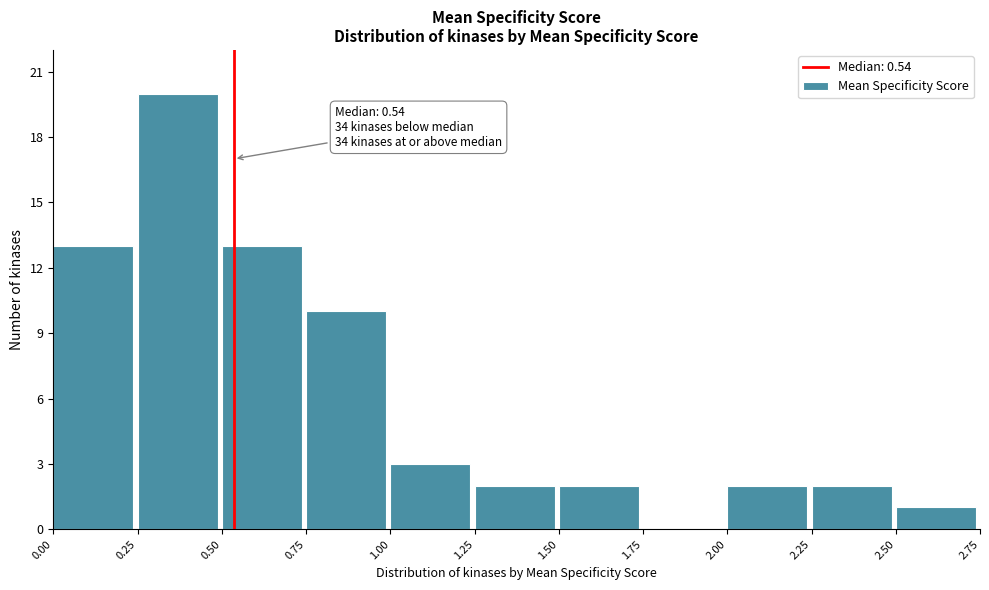

Over which range of the x-axis is the bar tallest?

0.25 to 0.50